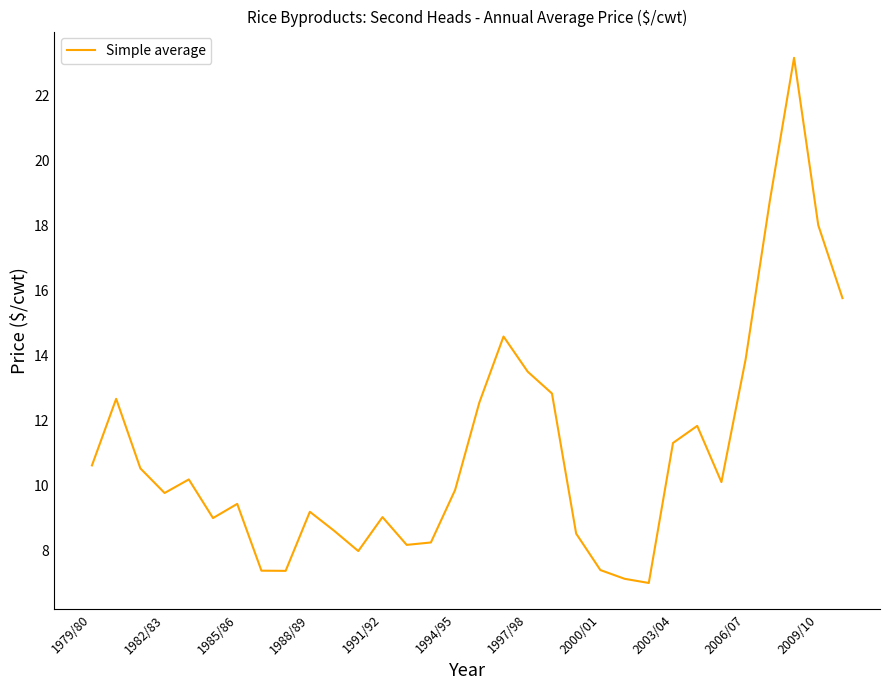

Does the chart have visible grid lines?

No